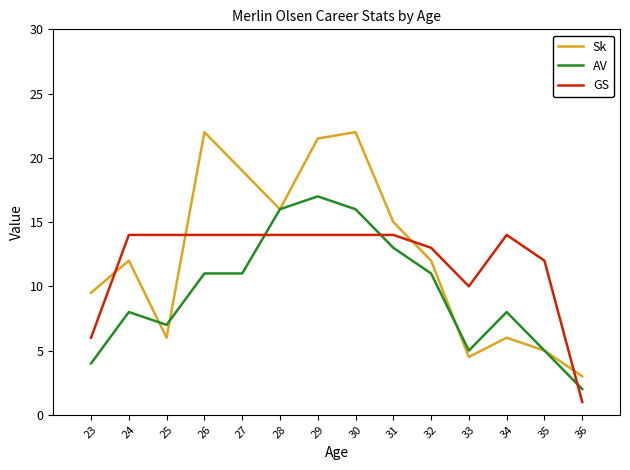

Which series has the largest range (max minus min)?

Sk